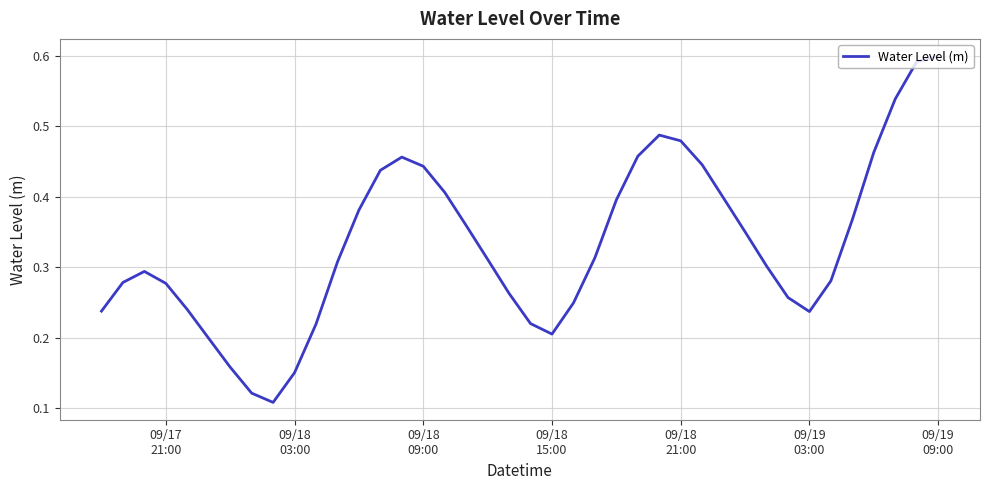

What is the difference between the maximum and second lowest values?

0.5